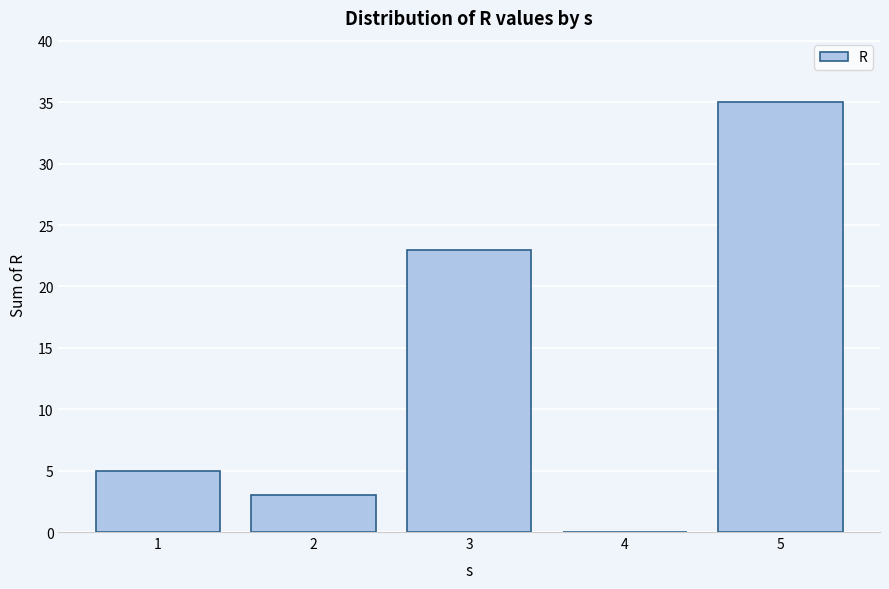

Reading left to right, what are all the values shown in this chart?

1=5	2=3	3=23	4=0	5=35